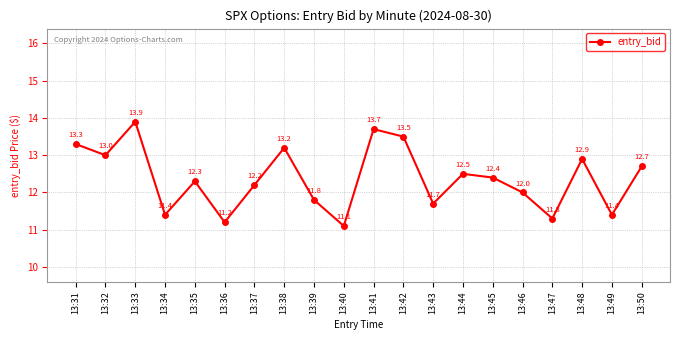

How many interior local valleys (lower than both neighbors) does the data have?

7